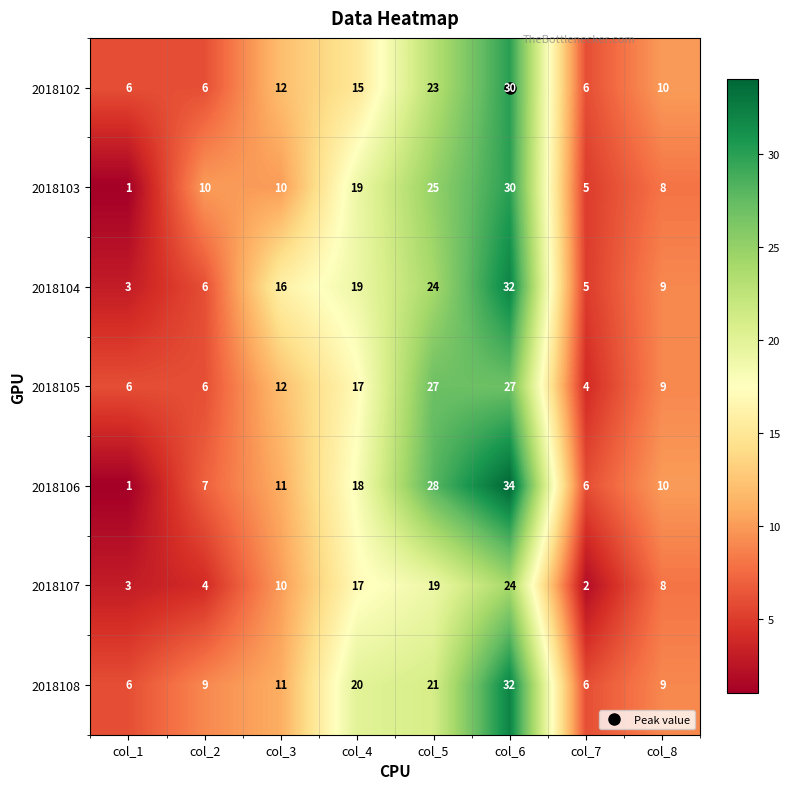

Rank the categories by 2018106 value from highest to lowest.

col_6, col_5, col_4, col_3, col_8, col_2, col_7, col_1